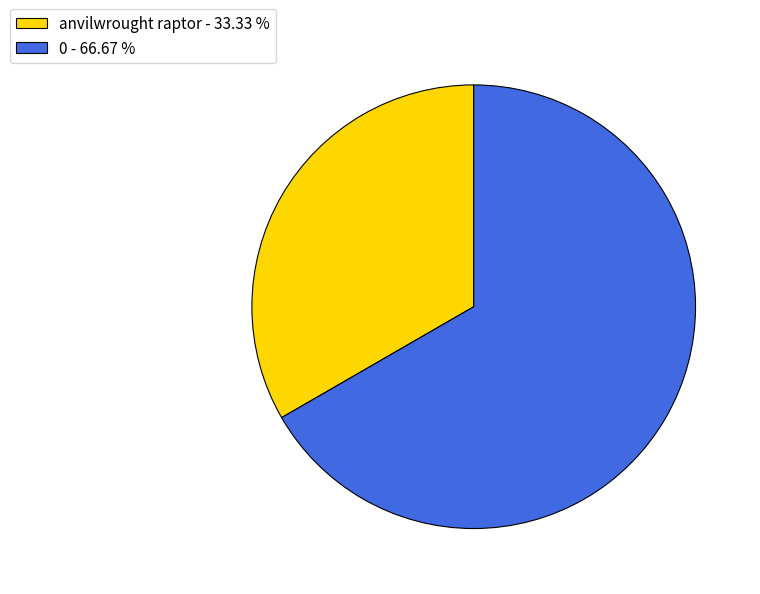

Does any single category account for the majority?

Yes